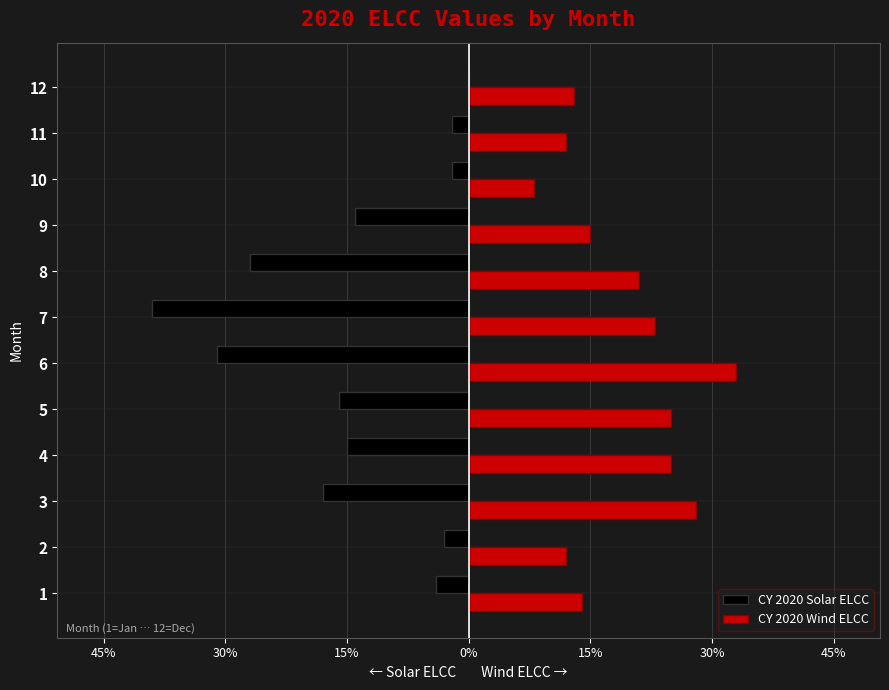

What are all the series names shown in the legend?

CY 2020 Solar ELCC, CY 2020 Wind ELCC